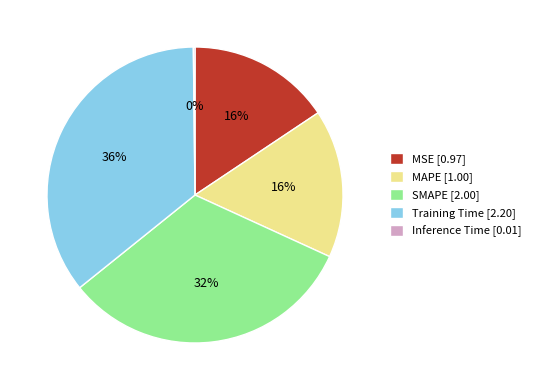

Is there a majority slice in this chart?

No